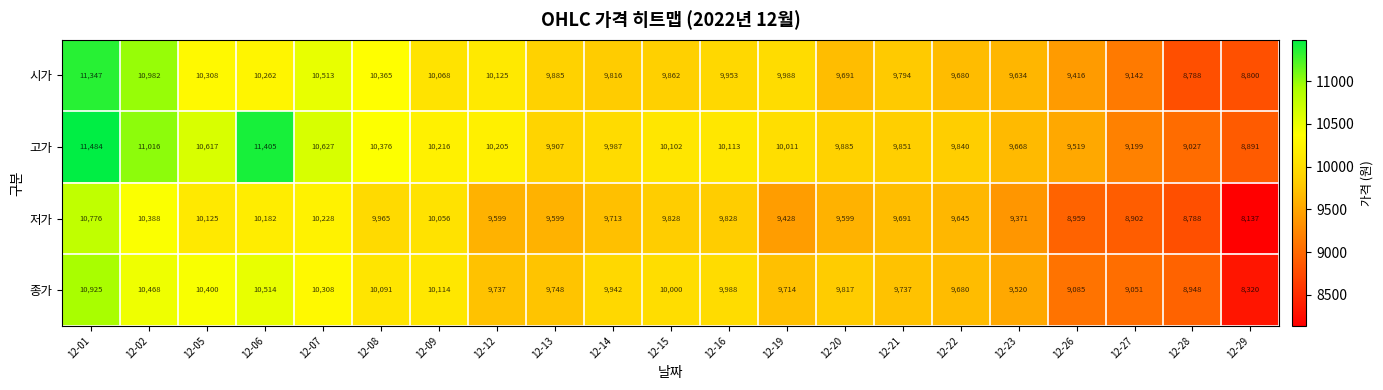

The value of 저가 at 12-05 is 10125. True or false?

True